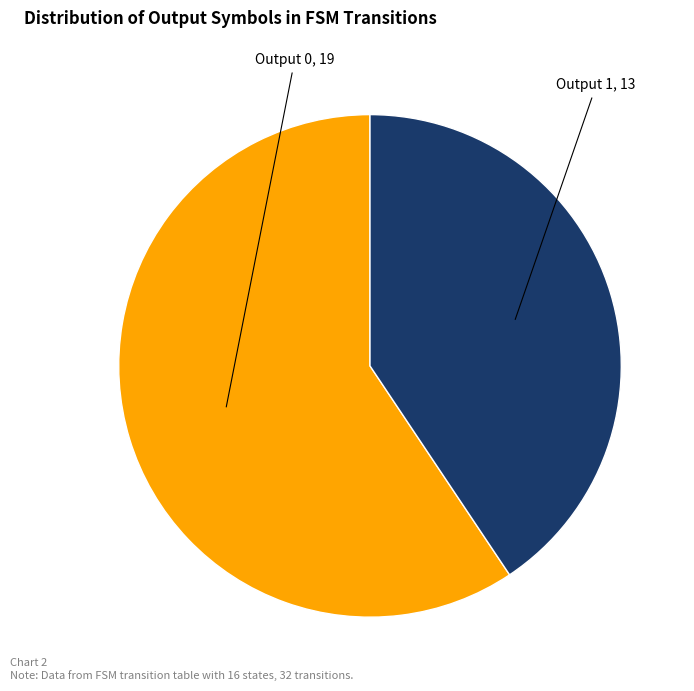

What is the ratio of the value at Output 0 to the value at Output 1?

1.5